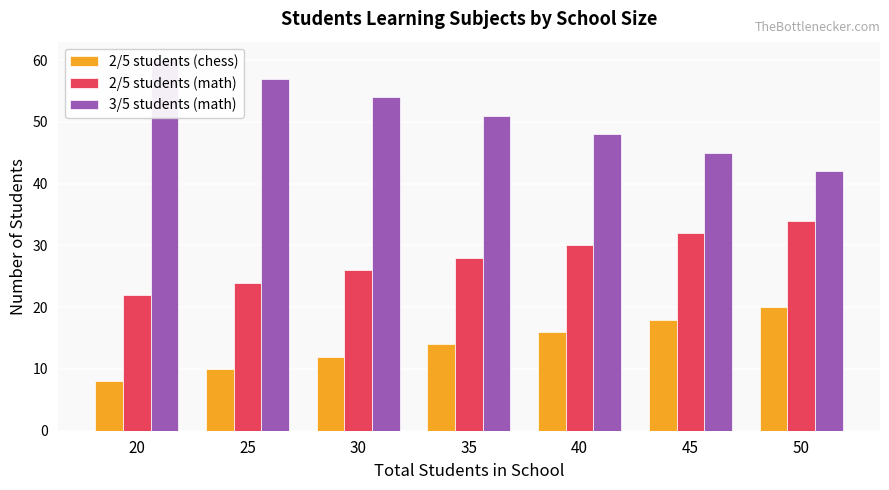

What is the sum of all 2/5 students (chess) values?

98